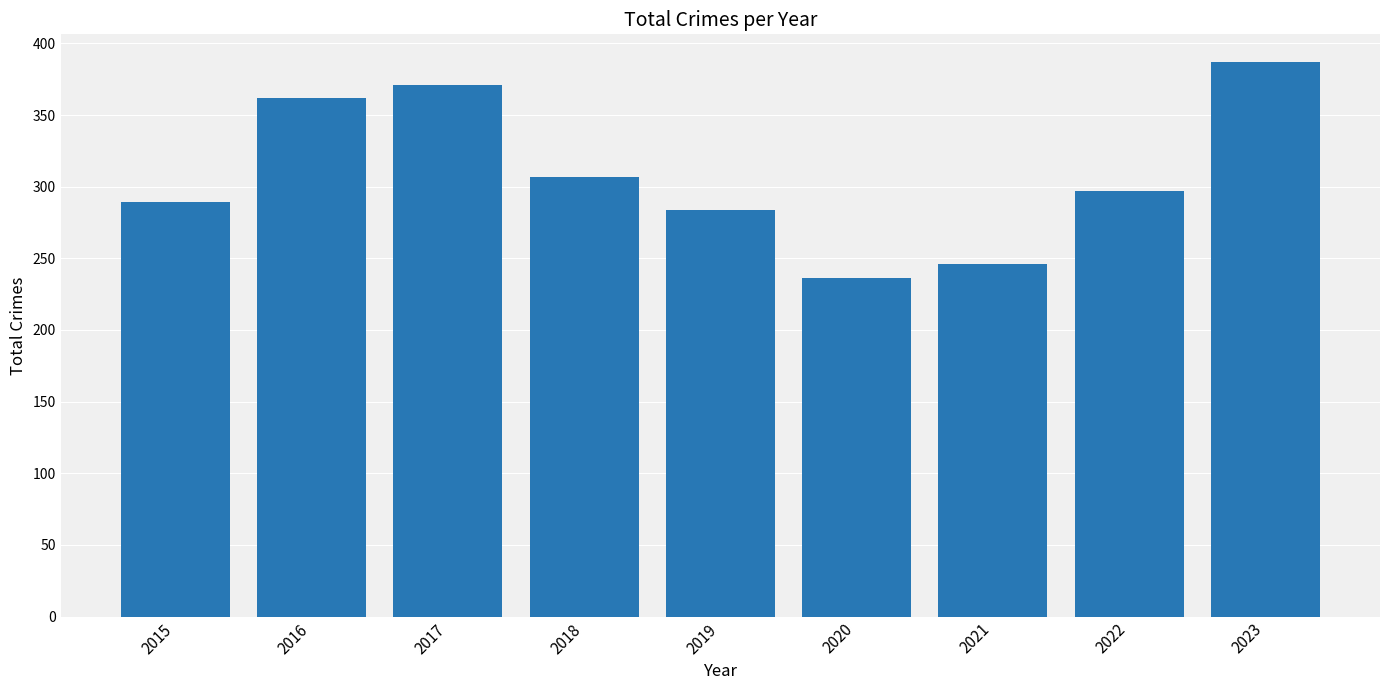

What is the ratio of the value at 2020 to the value at 2023?

0.6